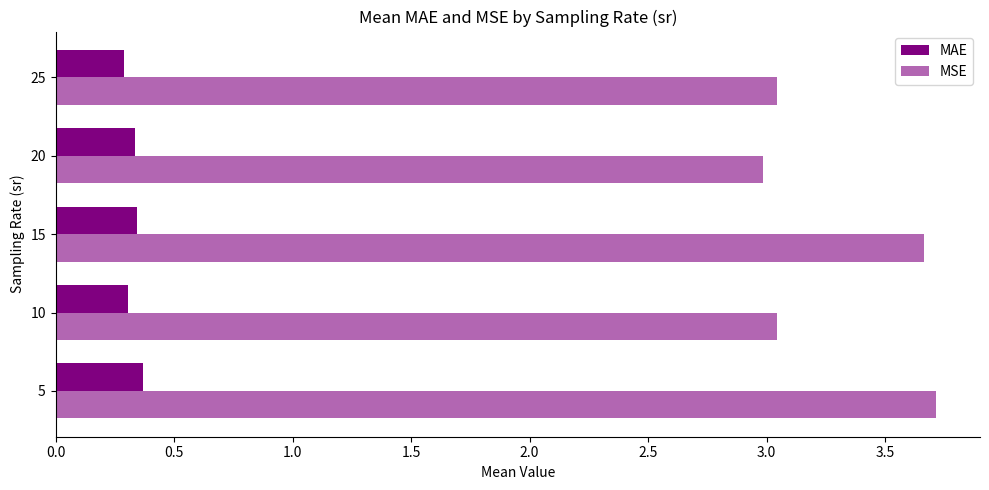

How many series are shown in this chart?

2